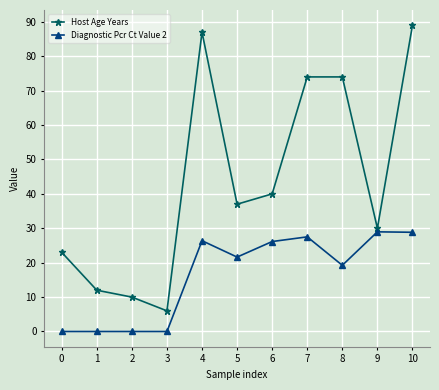

Is the value of Host Age Years at 5 greater than the value of Diagnostic Pcr Ct Value 2 at 0?

Yes